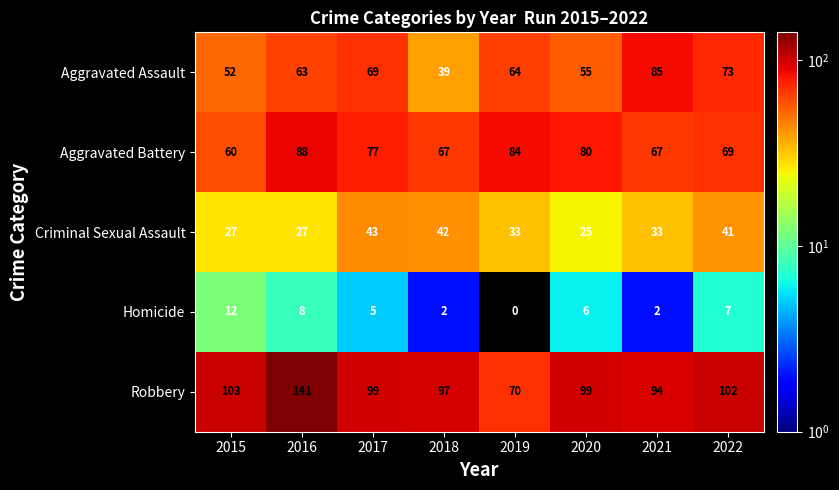

What is the sum of the Aggravated Battery values at 2022 and 2016?

157